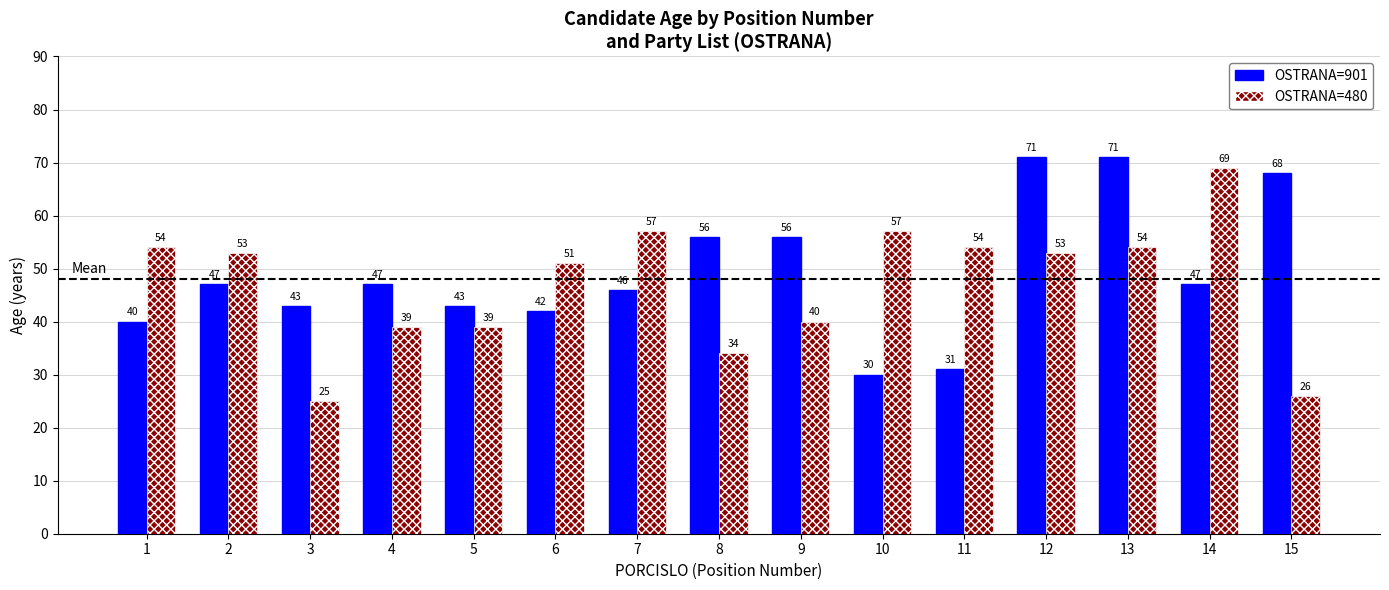

At how many categories does at least one series exceed 35?

15